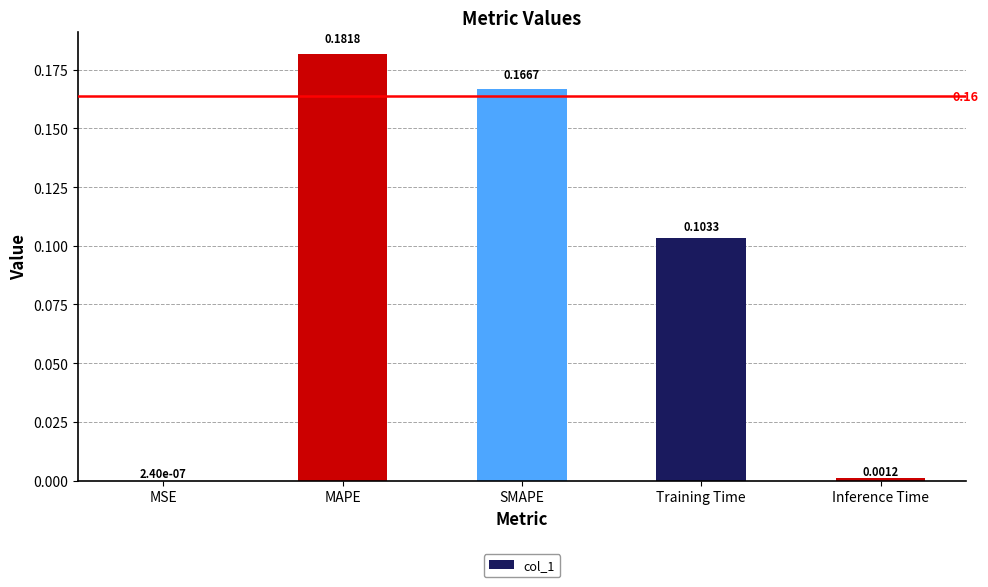

What is the change in value from MSE to MAPE?

+0.2